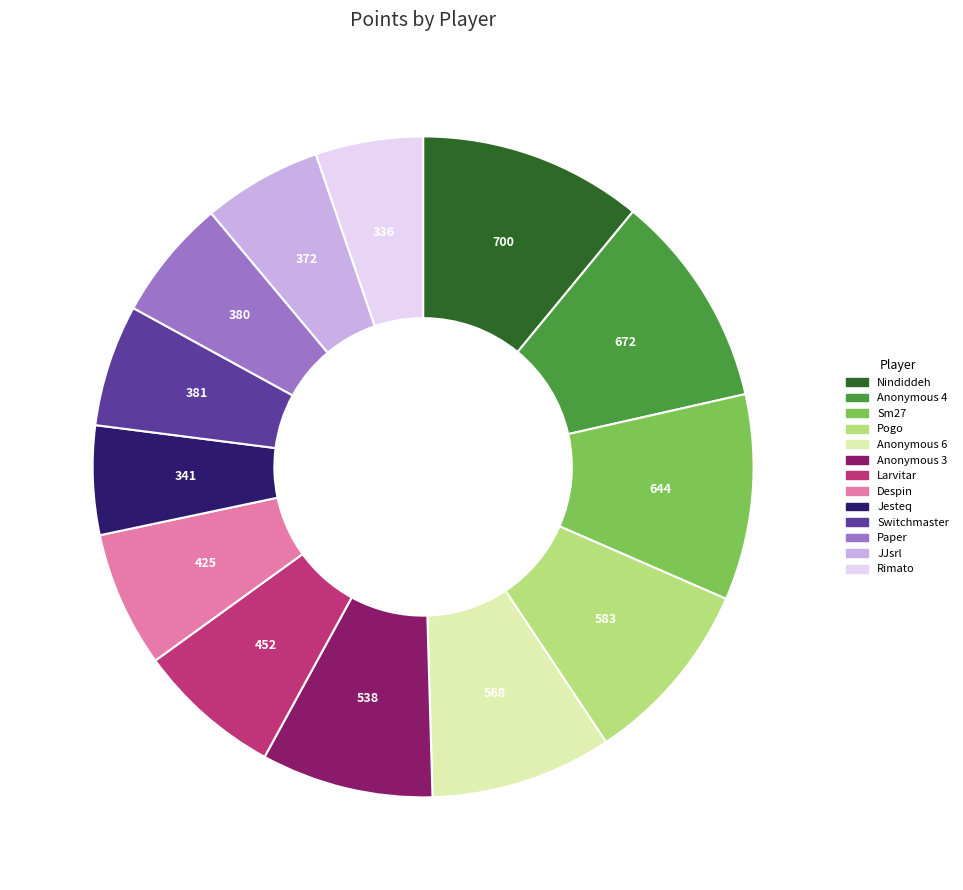

Is the sum of Nindiddeh and Pogo greater than half?

No